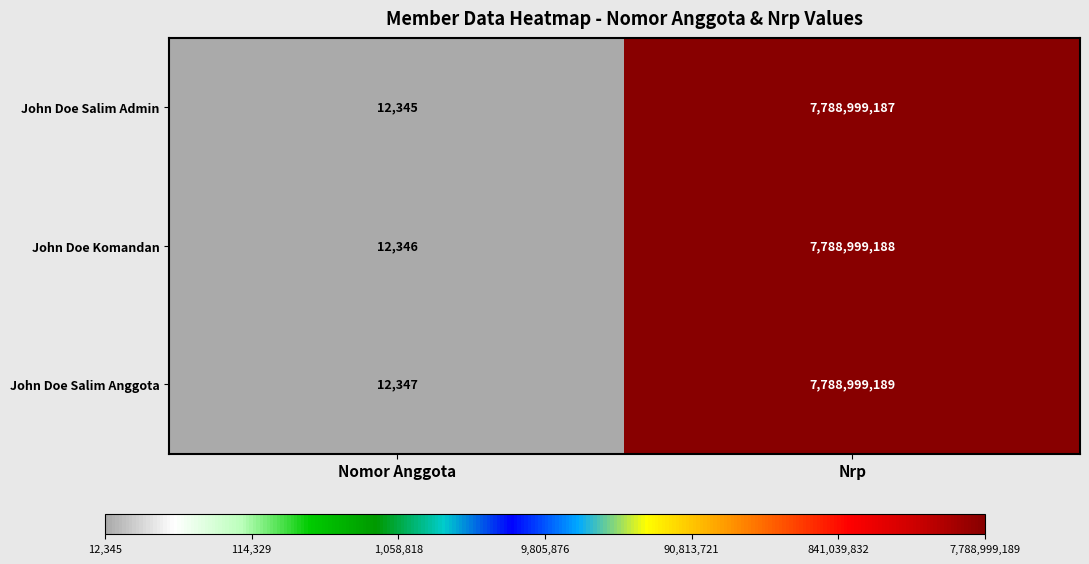

Which series has the largest total across all categories?

John Doe Salim Anggota